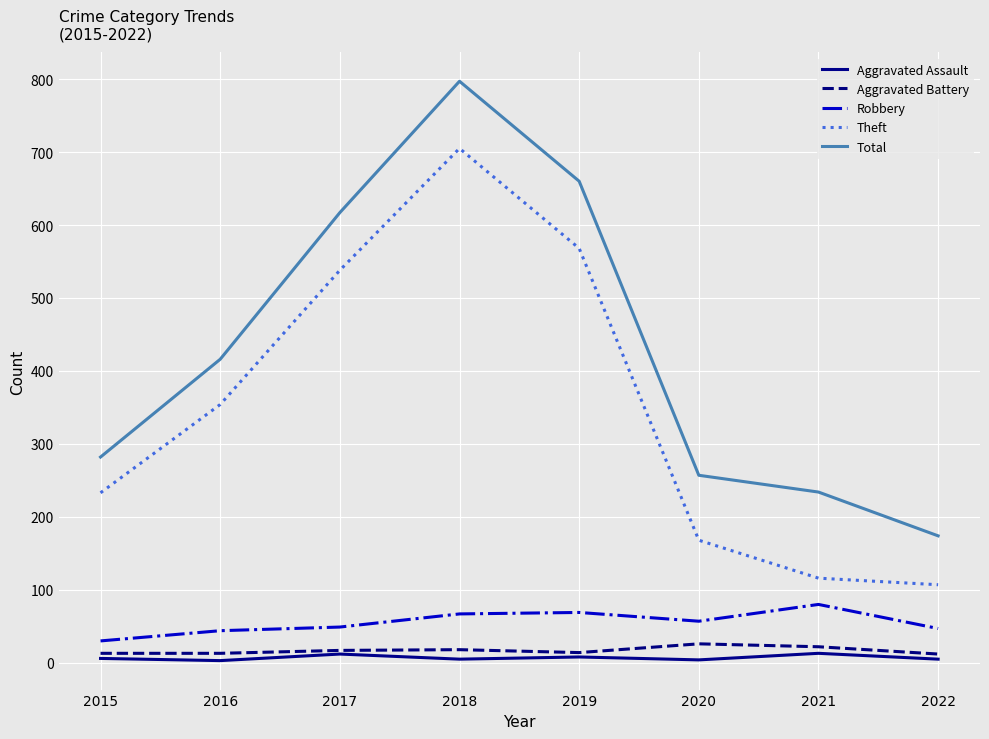

At which category is the sum across all series the highest?

2018